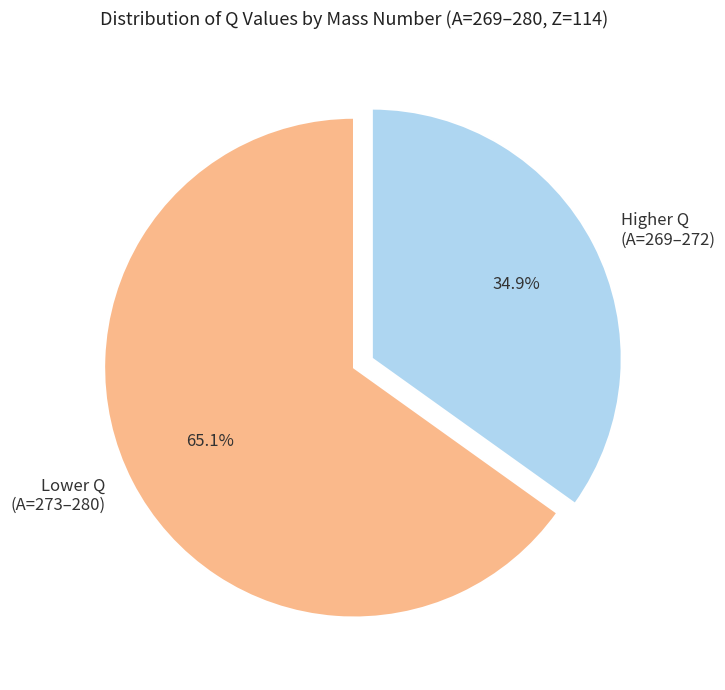

To the nearest percent, what is the difference between the largest and smallest slice percentages?

30%